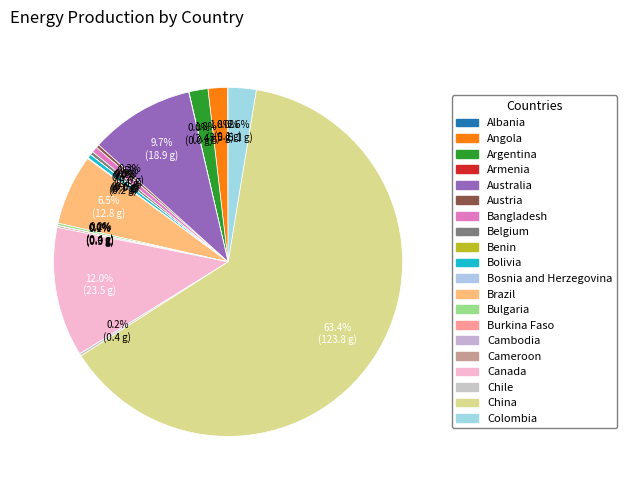

What percentage is the Canada slice, to the nearest percent?

12%